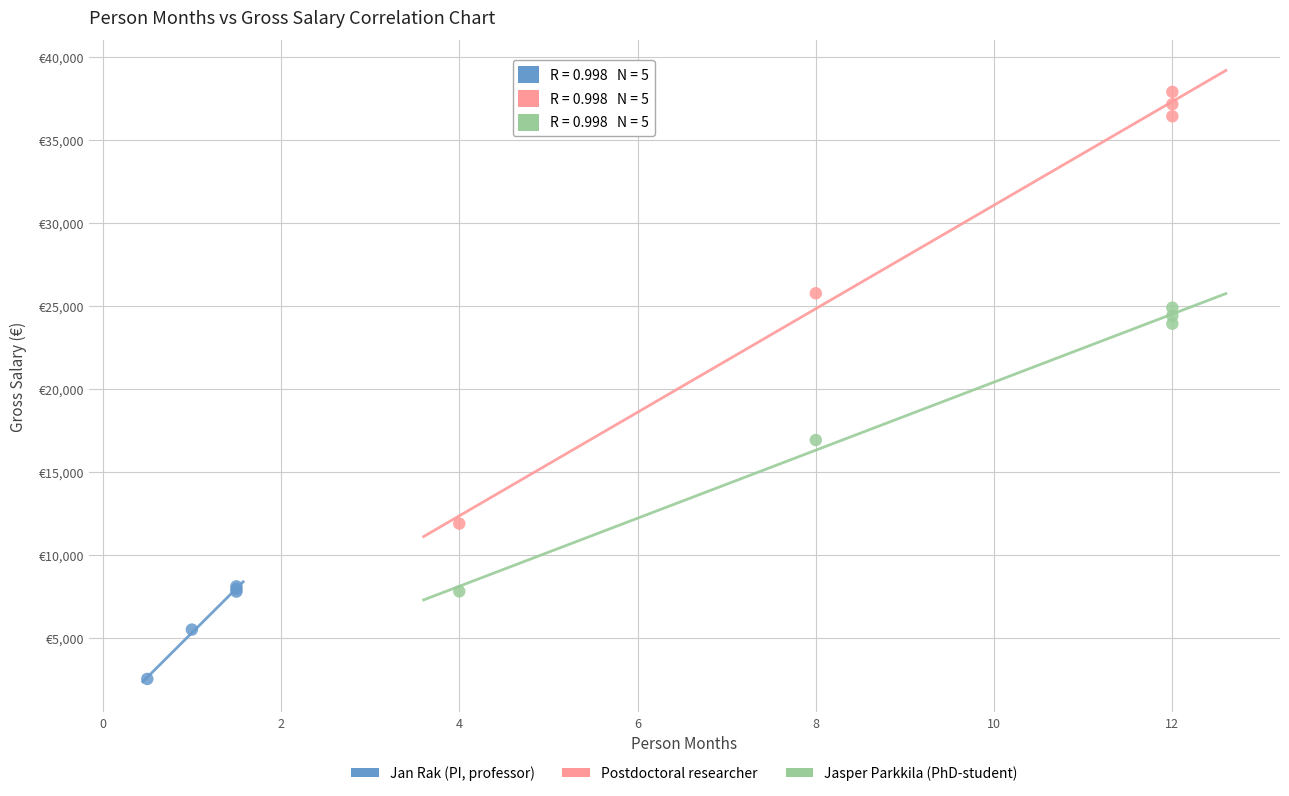

What are all the series names shown in the legend?

Jan Rak (PI, professor), Postdoctoral researcher, Jasper Parkkila (PhD-student)